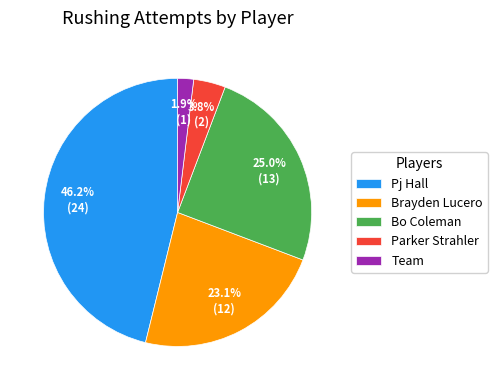

To the nearest percent, what portion does Pj Hall represent?

46%